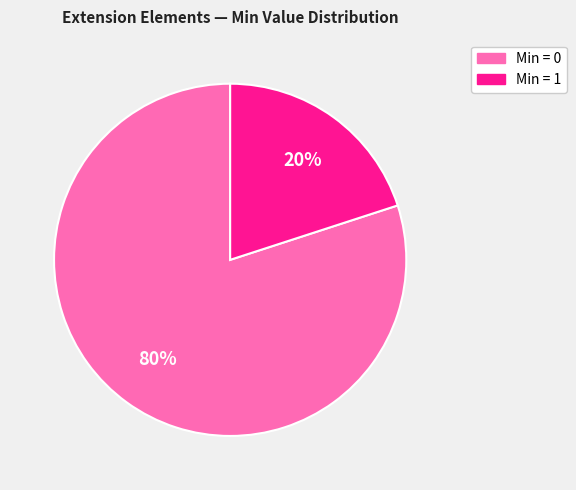

Does any single category account for the majority?

Yes